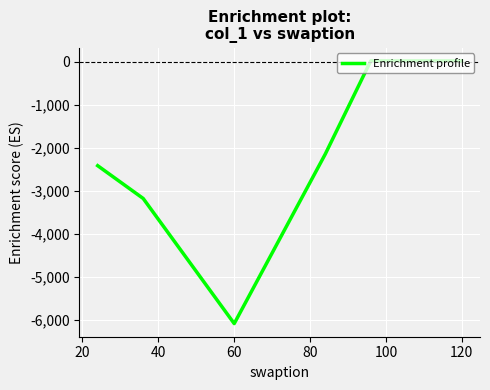

What is the minimum value shown in the chart?

-6084.0